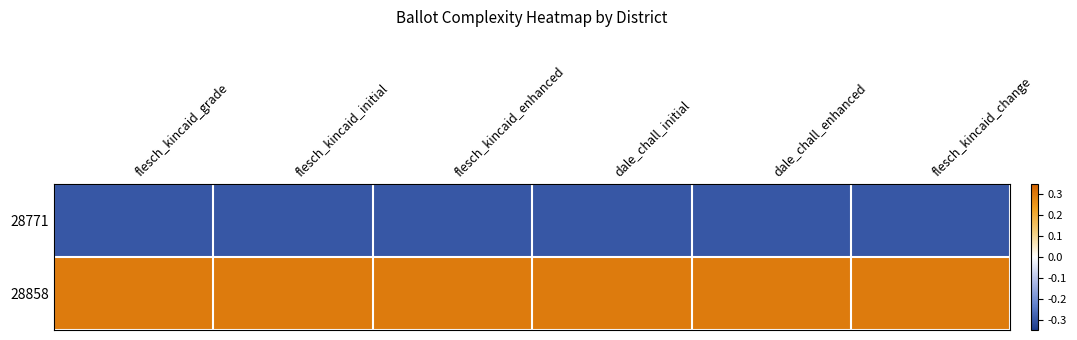

Reading left to right, transcribe all the data shown in this chart.

28771: flesch_kincaid_grade=-0.3	flesch_kincaid_initial=-0.3	flesch_kincaid_enhanced=-0.3	dale_chall_initial=-0.3	dale_chall_enhanced=-0.3	flesch_kincaid_change=-0.3
28858: flesch_kincaid_grade=0.3	flesch_kincaid_initial=0.3	flesch_kincaid_enhanced=0.3	dale_chall_initial=0.3	dale_chall_enhanced=0.3	flesch_kincaid_change=0.3